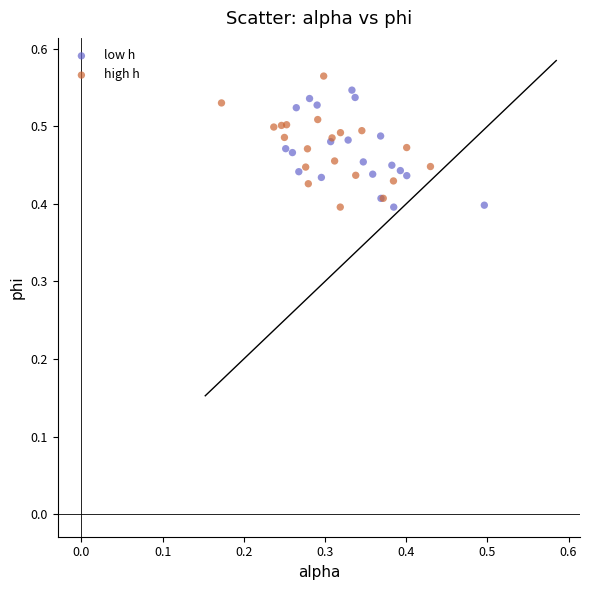

Which series reaches the maximum Y coordinate?

high h